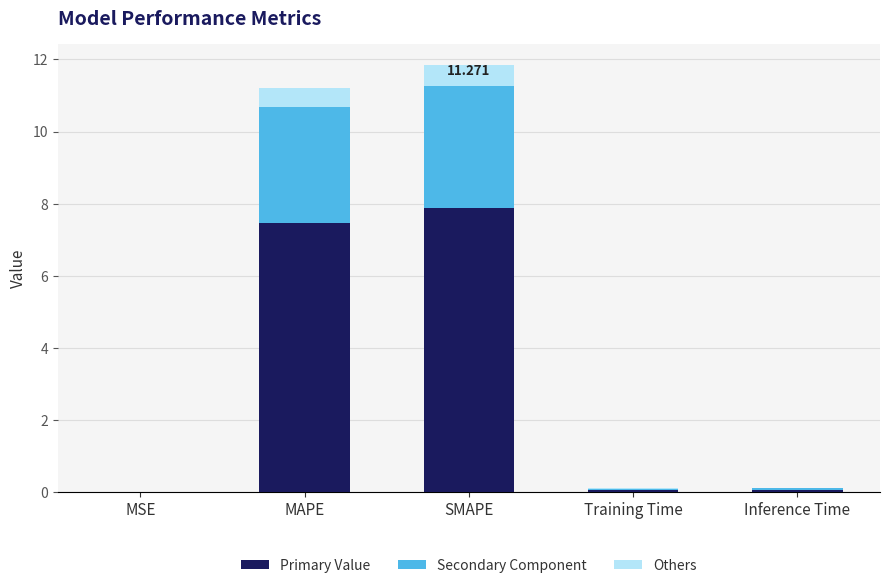

List the labels in order of Secondary Component value, largest first.

SMAPE, MAPE, Inference Time, Training Time, MSE